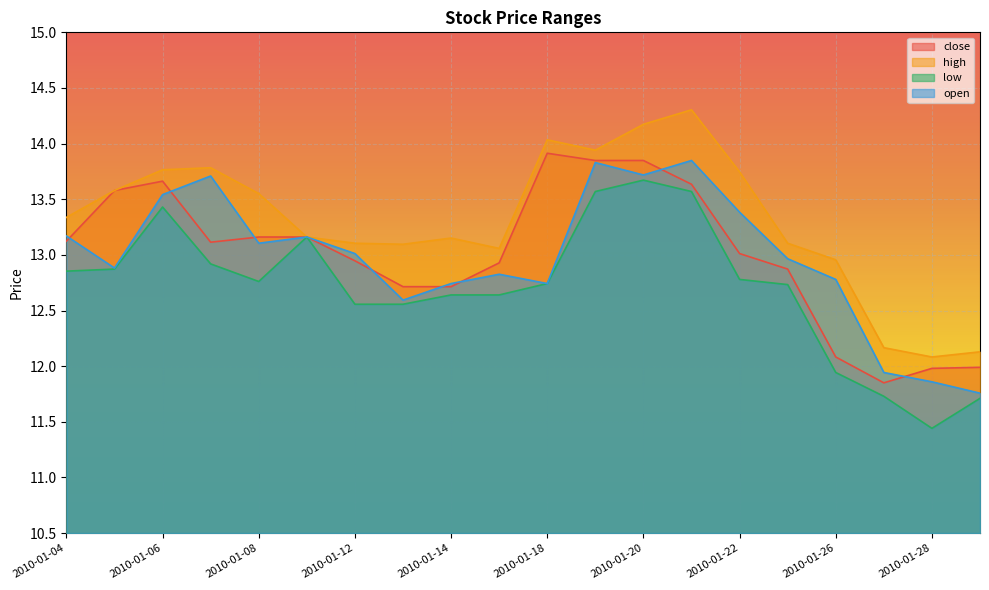

What is the lowest value of the close series?

11.9